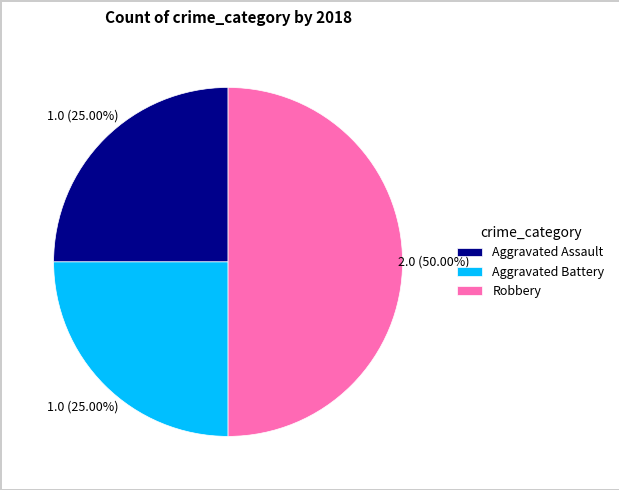

What percentage is the Aggravated Assault slice, to the nearest percent?

25%